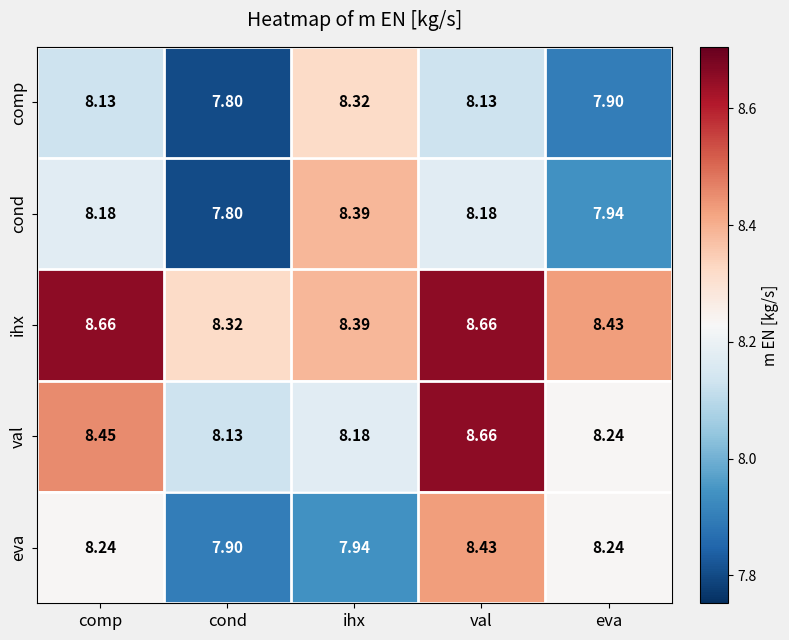

Which series has the largest range (max minus min)?

cond